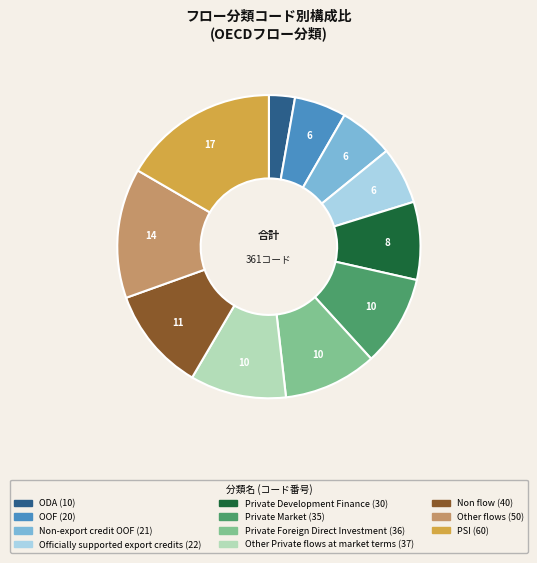

Which has a higher value, Private Market or PSI?

PSI